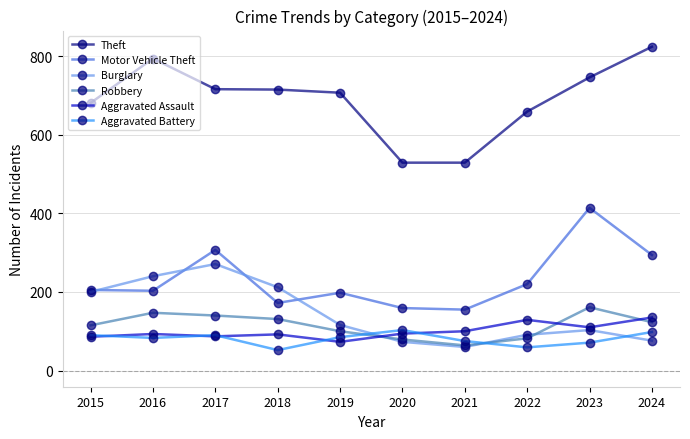

Is the value of Aggravated Assault at 2021 greater than the value of Theft at 2021?

No